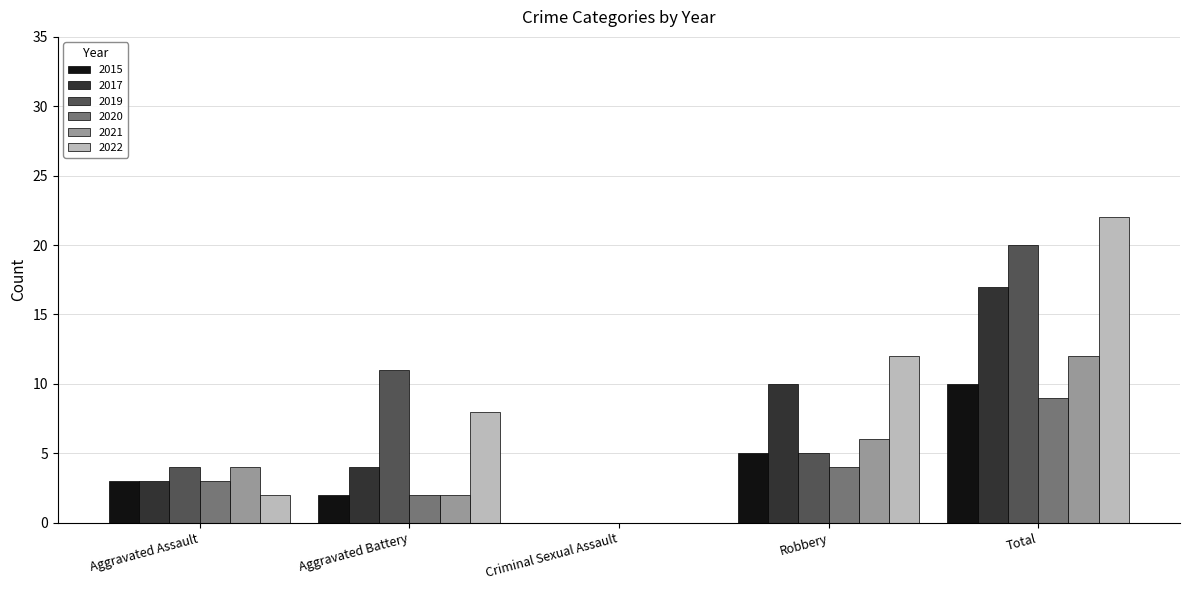

Reading left to right, extract all data points from this chart.

2015: Aggravated Assault=3	Aggravated Battery=2	Criminal Sexual Assault=0	Robbery=5	Total=10
2017: Aggravated Assault=3	Aggravated Battery=4	Criminal Sexual Assault=0	Robbery=10	Total=17
2019: Aggravated Assault=4	Aggravated Battery=11	Criminal Sexual Assault=0	Robbery=5	Total=20
2020: Aggravated Assault=3	Aggravated Battery=2	Criminal Sexual Assault=0	Robbery=4	Total=9
2021: Aggravated Assault=4	Aggravated Battery=2	Criminal Sexual Assault=0	Robbery=6	Total=12
2022: Aggravated Assault=2	Aggravated Battery=8	Criminal Sexual Assault=0	Robbery=12	Total=22